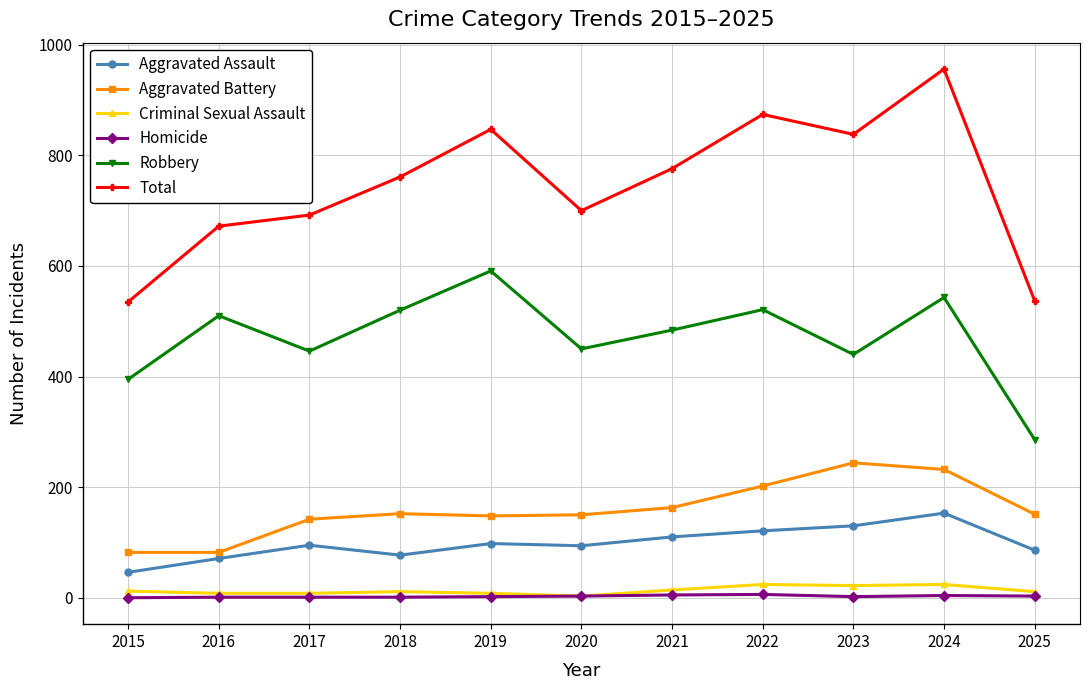

True or false: Criminal Sexual Assault and Aggravated Battery intersect in this chart.

False